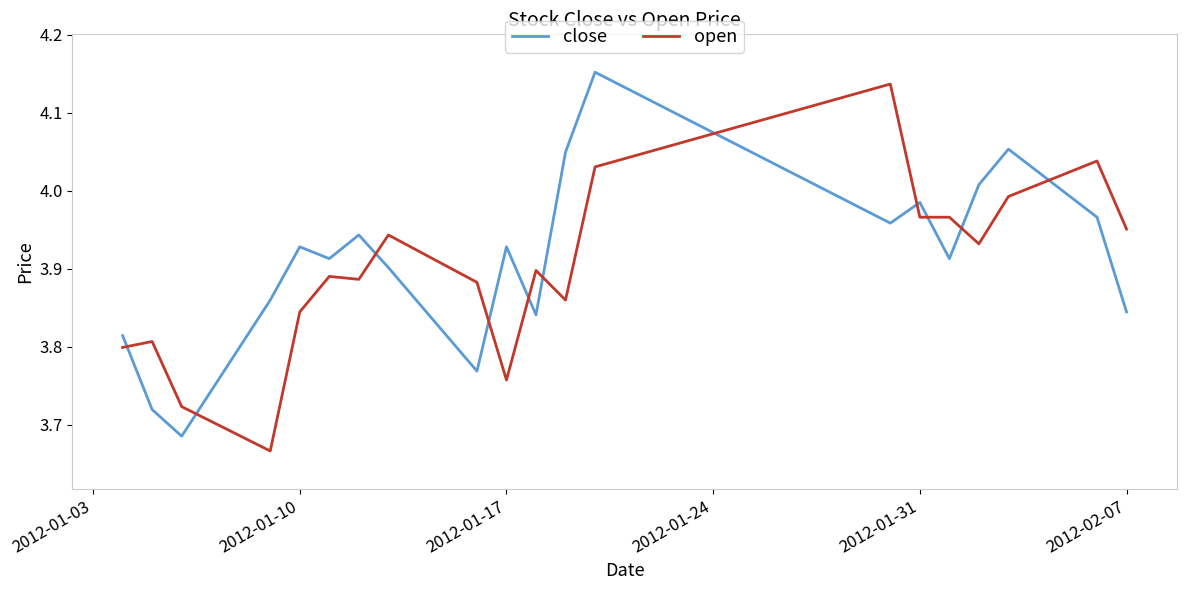

In close, how many points are lower than both neighbors (excluding endpoints)?

6